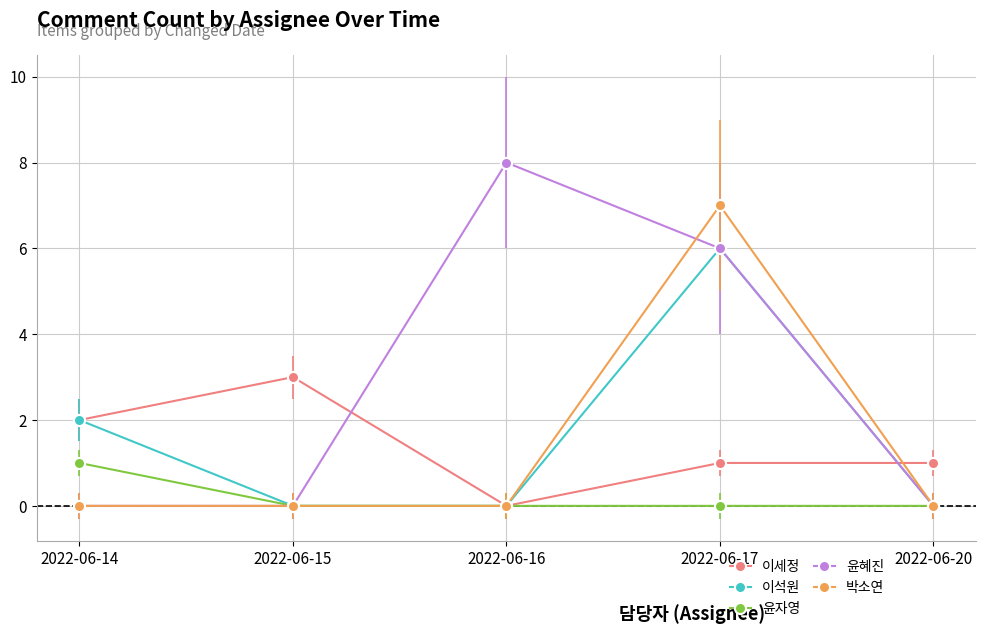

What is the difference between the highest and lowest values at 2022-06-15?

3